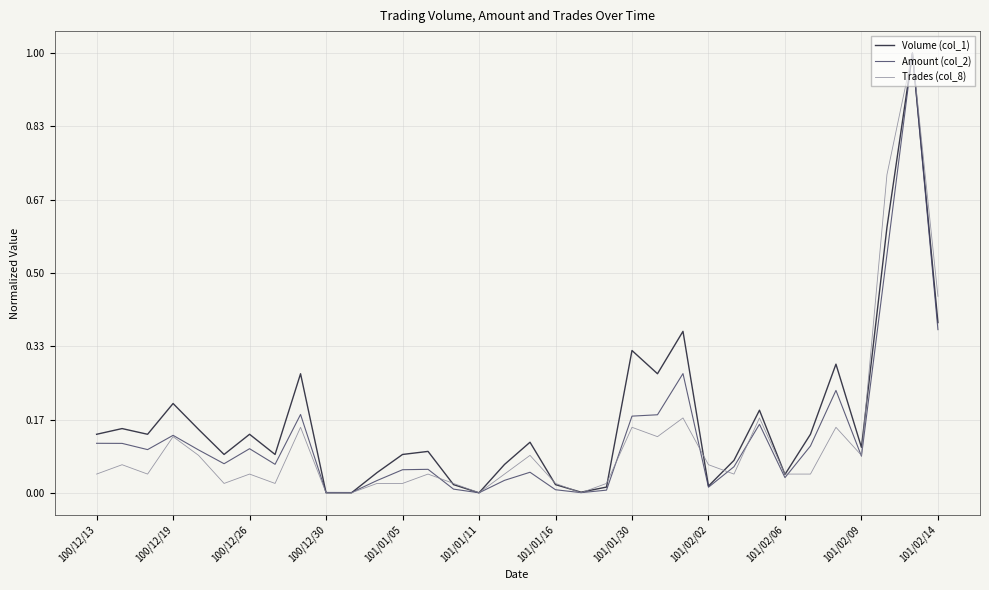

What is the maximum value shown in the chart?

1.0